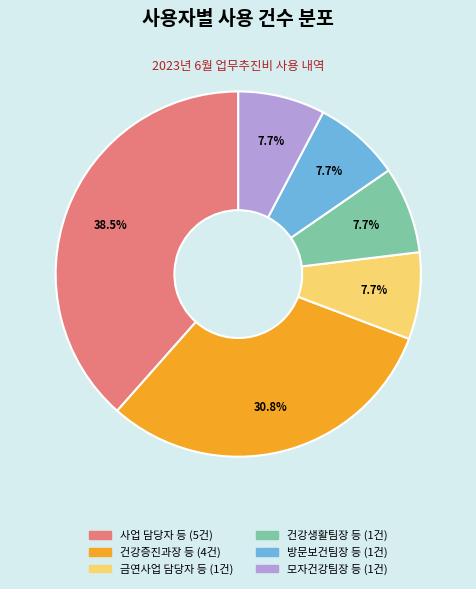

What is the ratio of the value at 건강생활팀장 등 to the value at 모자건강팀장 등?

1.0